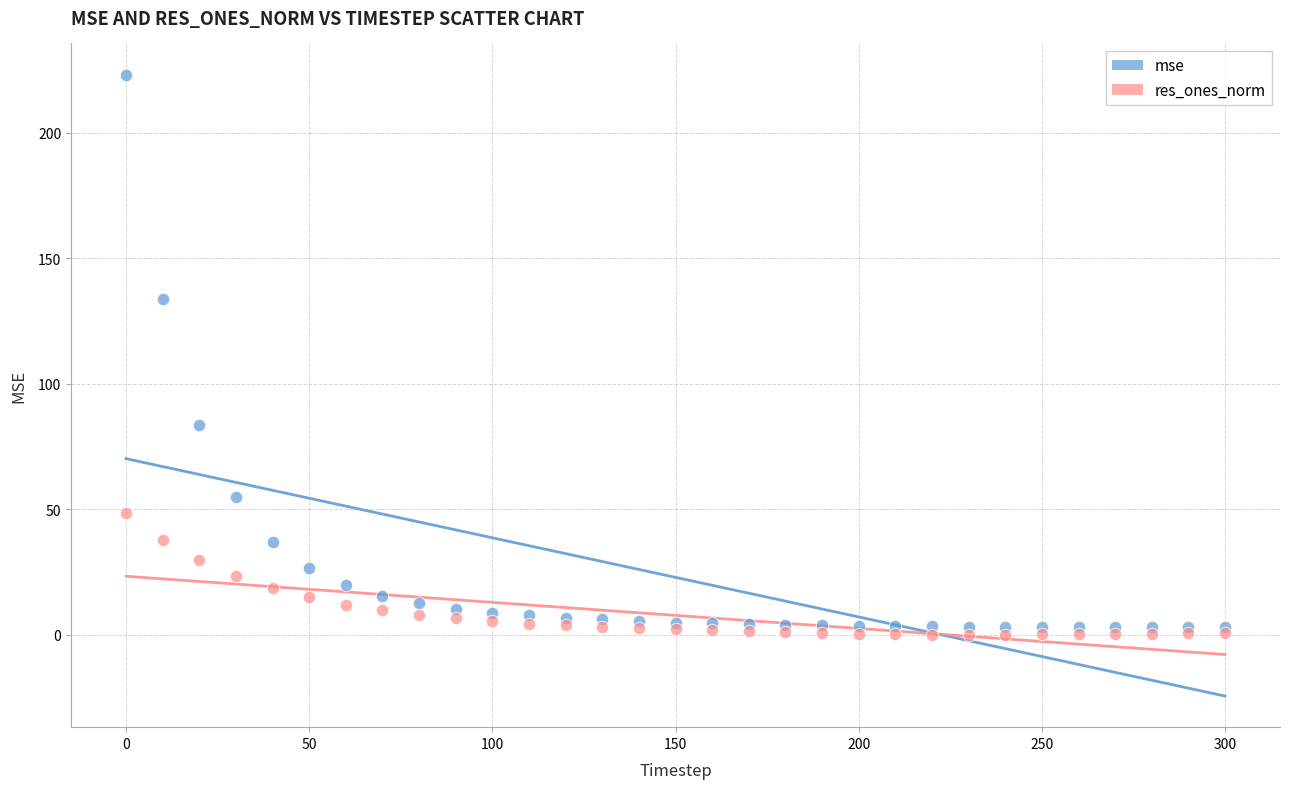

Which series contains the lowest Y value?

res_ones_norm